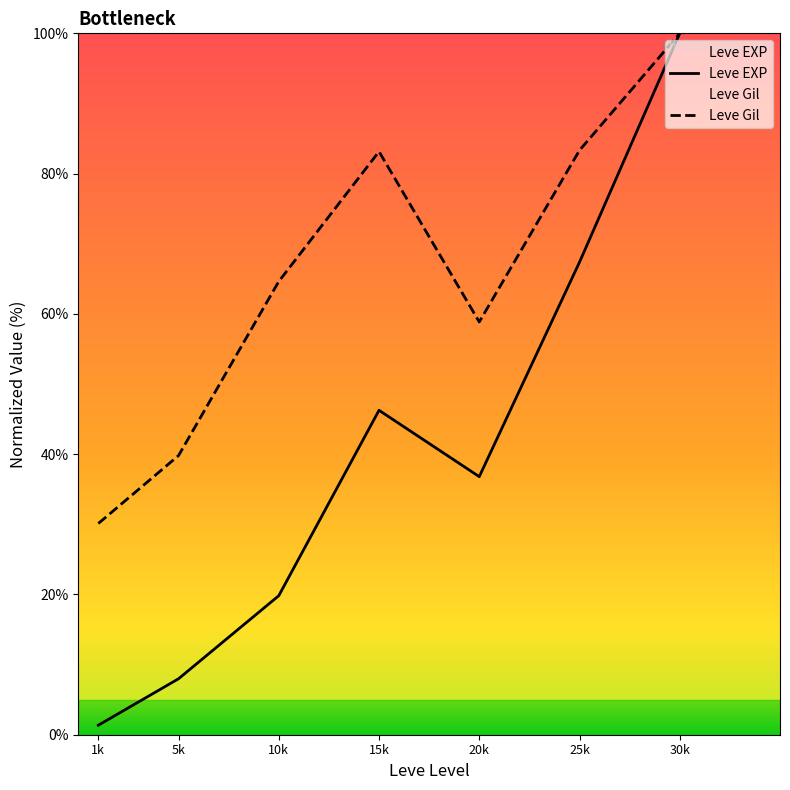

What is the sum of the Leve Gil values at 5k and 10k?

104.4